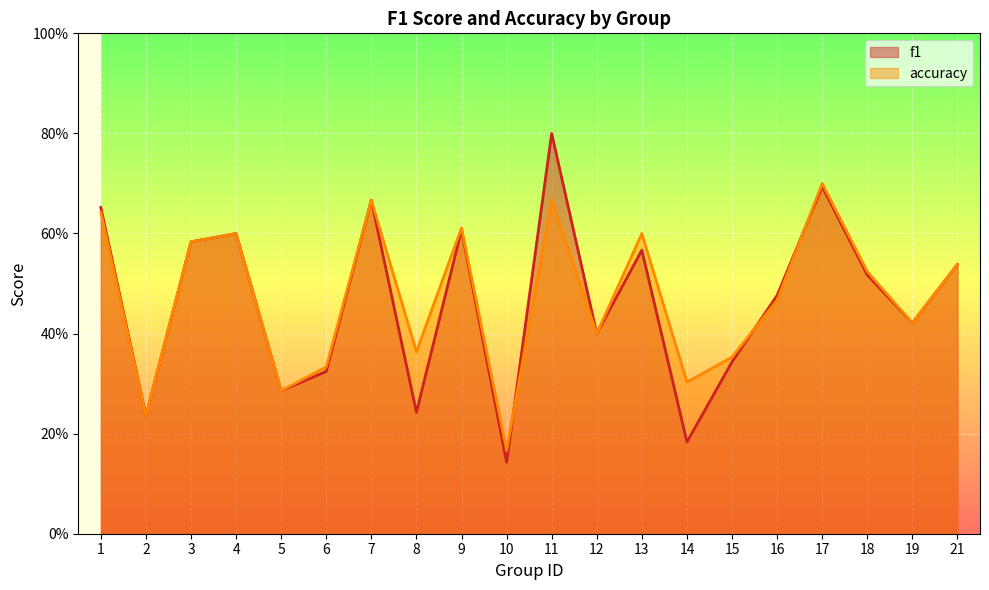

What is the value of the accuracy point at the 10th from the left?

0.2